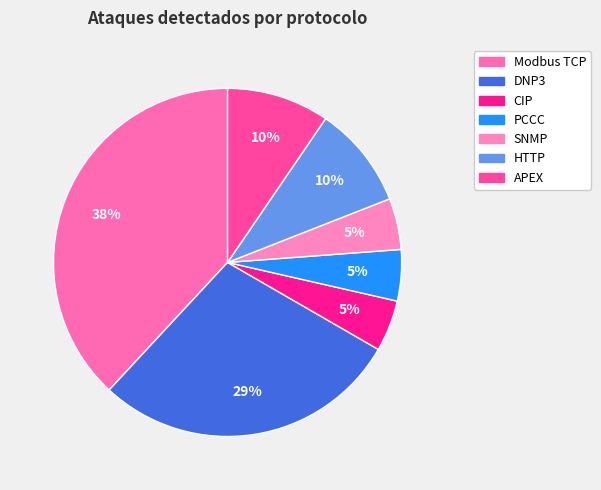

What is the largest slice in the pie chart?

Modbus TCP